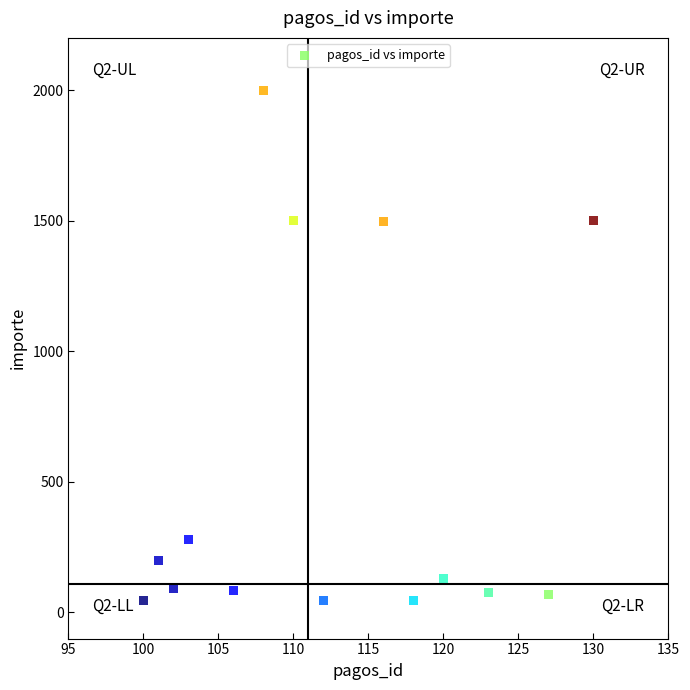

What is the range of Y values (max minus min)?

1953